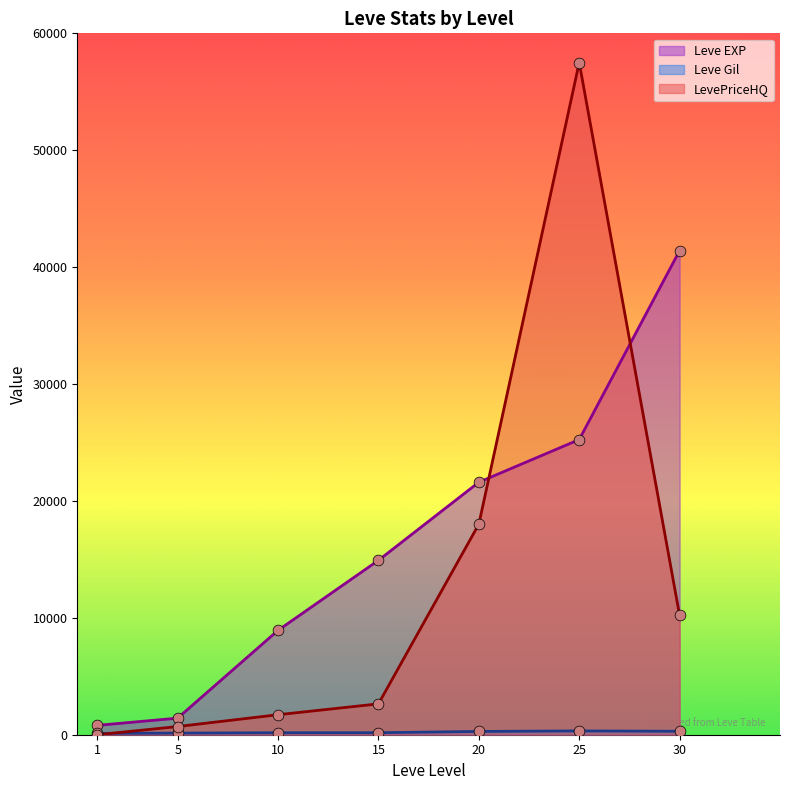

Which series has the largest total across all categories?

Leve EXP